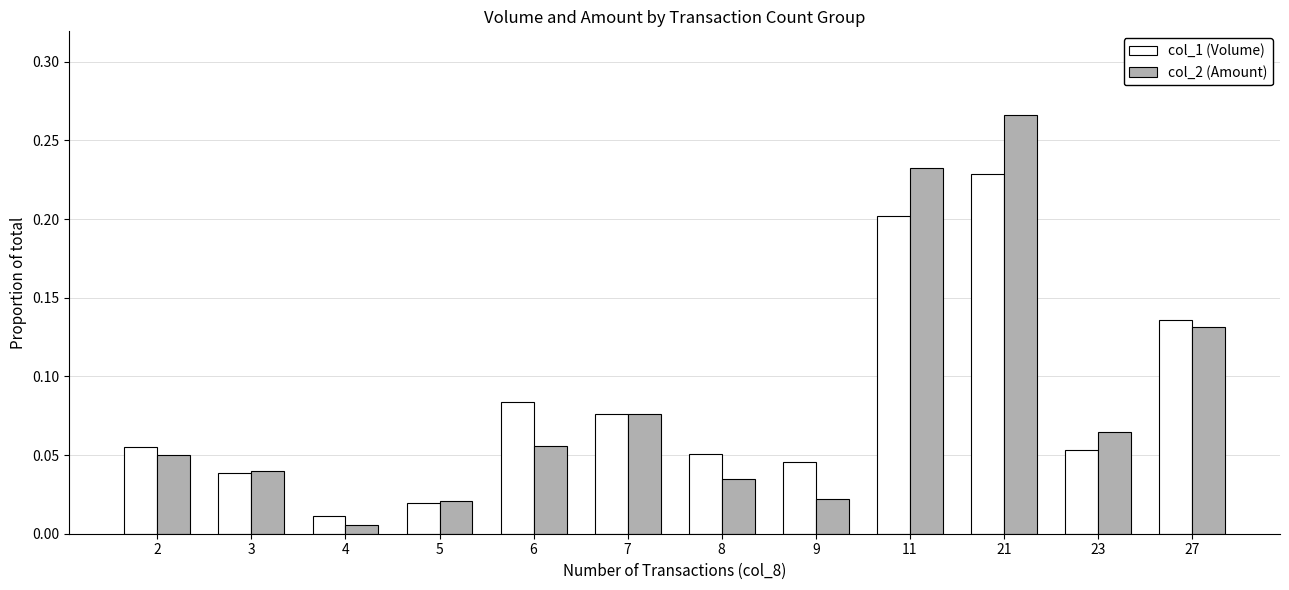

At how many categories does at least one series exceed 0?

12